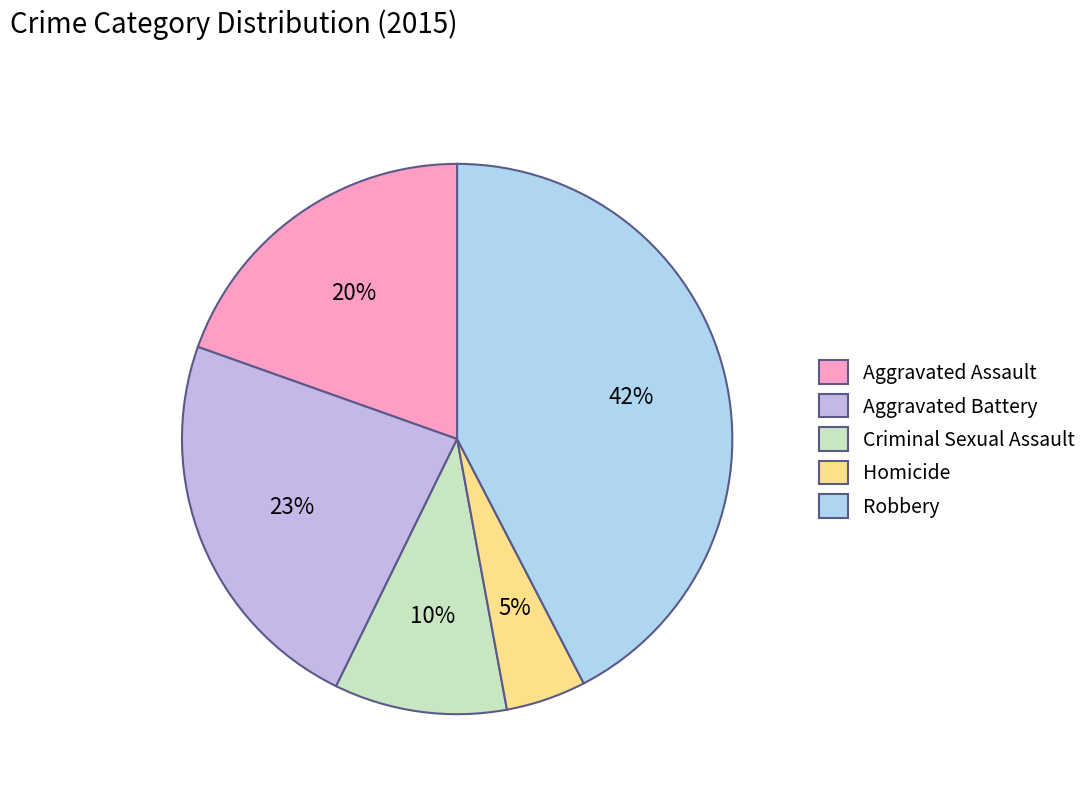

Is there a majority slice in this chart?

No